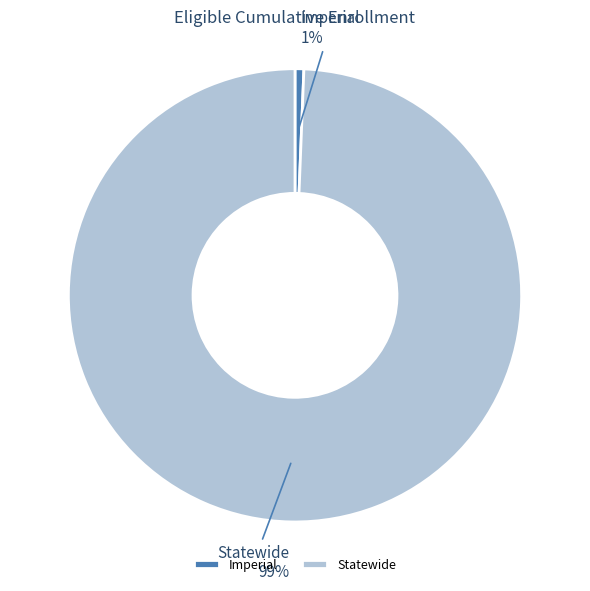

To the nearest percent, what portion does Imperial represent?

1%